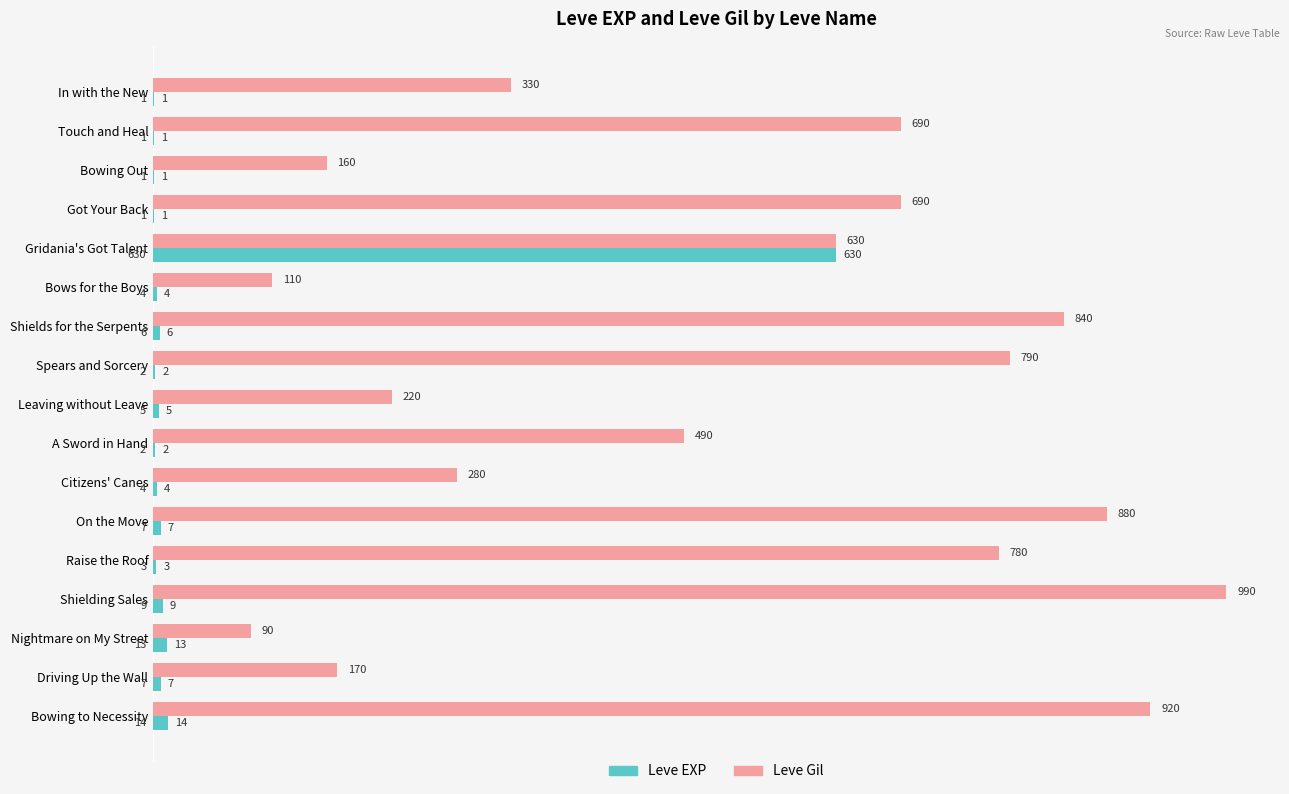

Count the number of categories in the chart.

17